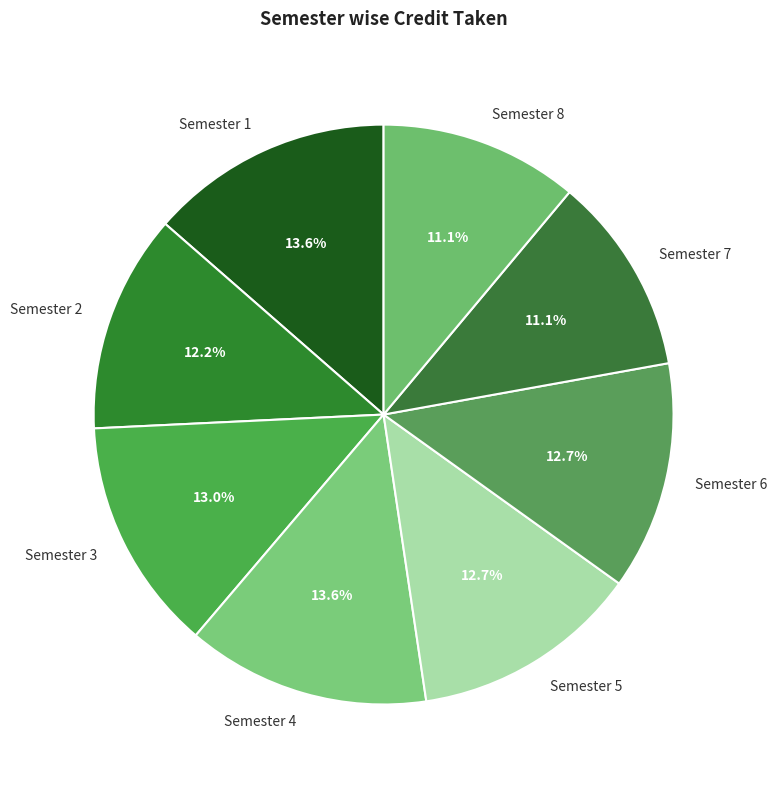

Between Semester 8 and Semester 4, which is larger?

Semester 4